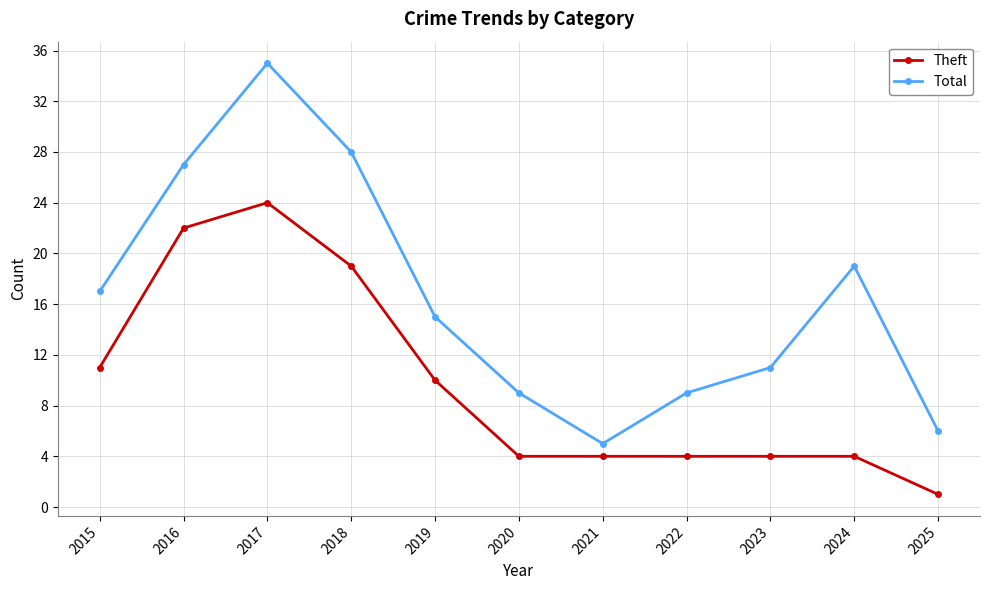

Which category has the highest value across all series?

2017